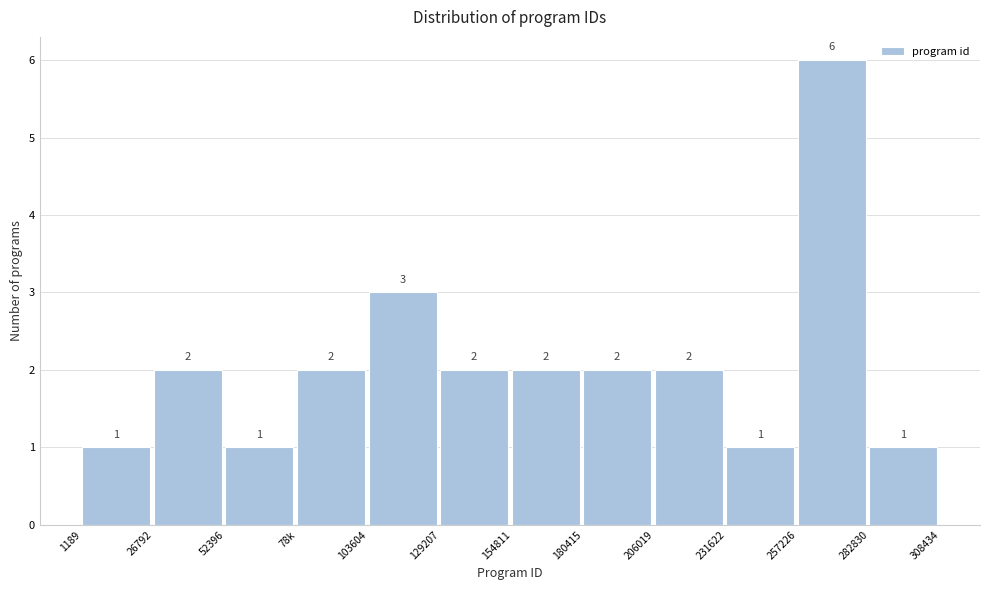

Reading right to left, extract all data points from this chart.

1	6	1	2	2	2	2	3	2	1	2	1